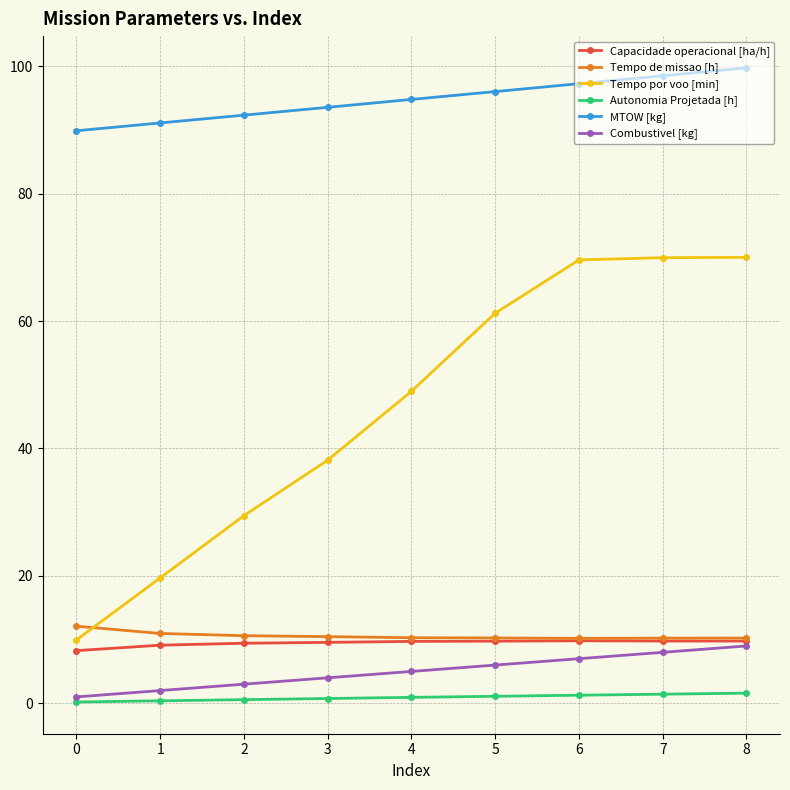

What is the difference between the Autonomia Projetada [h] values at 5 and 4?

0.2